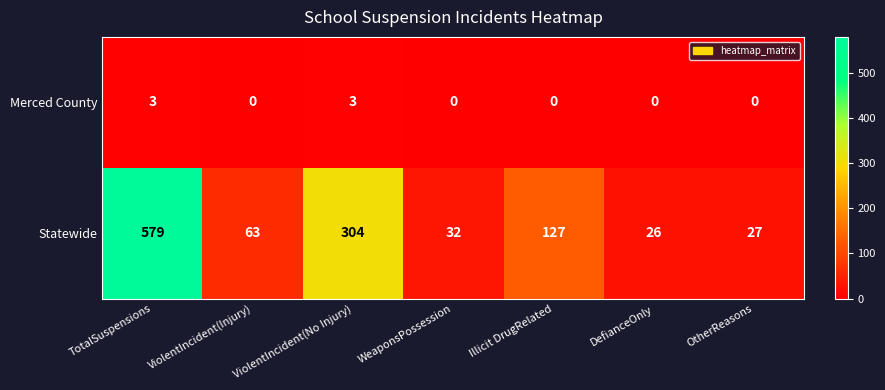

Which series changed the most between ViolentIncident(Injury) and OtherReasons?

Statewide